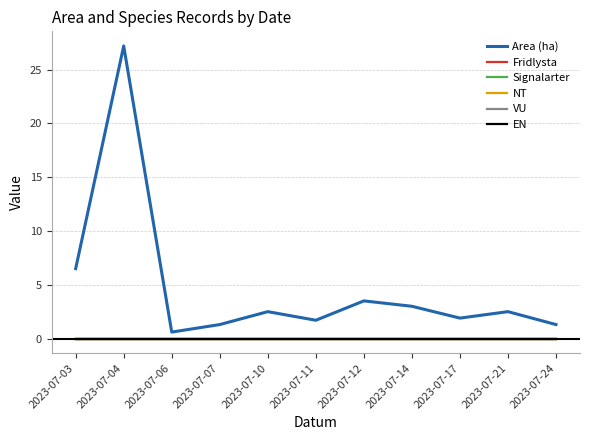

What is the total value across all series at 2023-07-21?

2.5